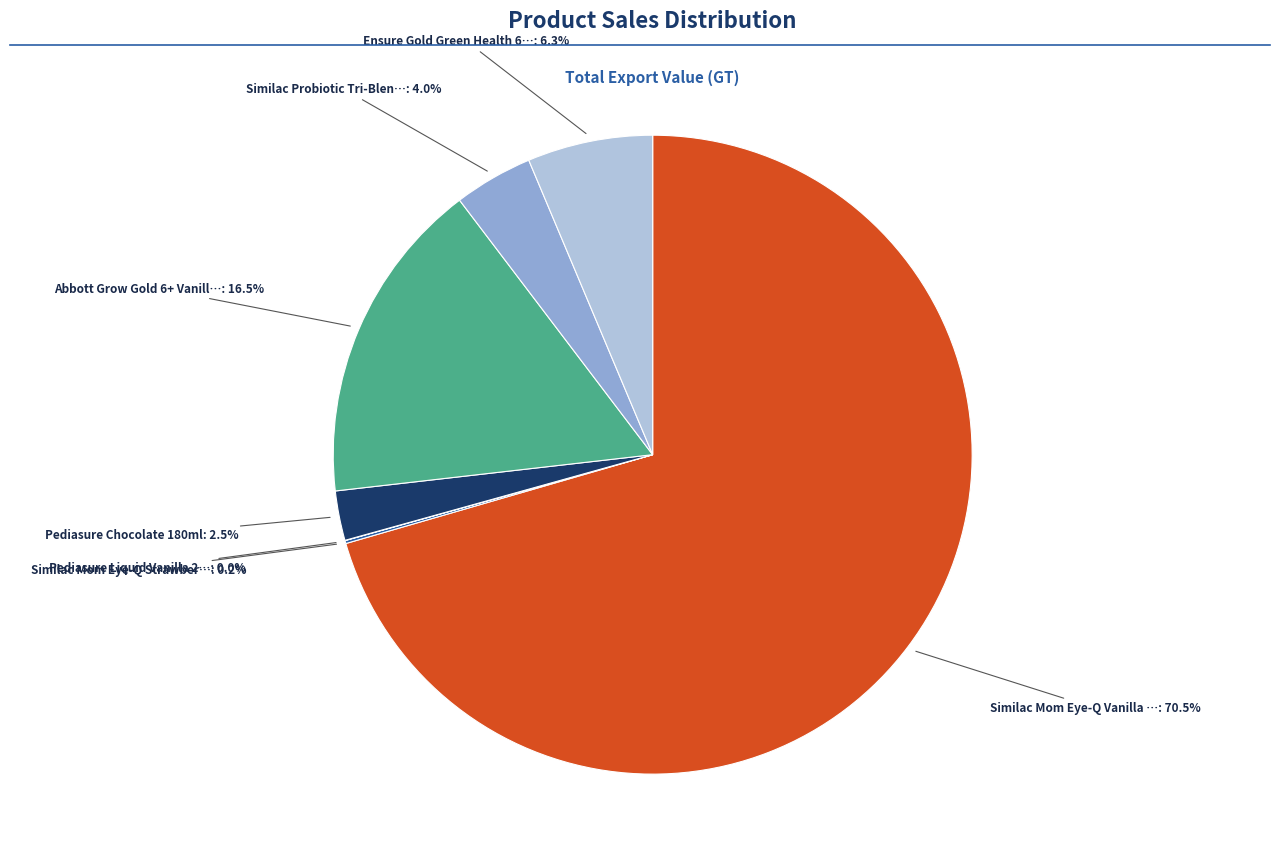

Rank the categories by value from highest to lowest.

Similac Mom Eye-Q Vanilla 900g, Abbott Grow Gold 6+ Vanilla 900g, Ensure Gold Green Health 60.6g, Similac Probiotic Tri-Blend 0.5G, Pediasure Chocolate 180ml, Similac Mom Eye-Q Strawberry 900g, Pediasure Liquid Vanilla 237ml